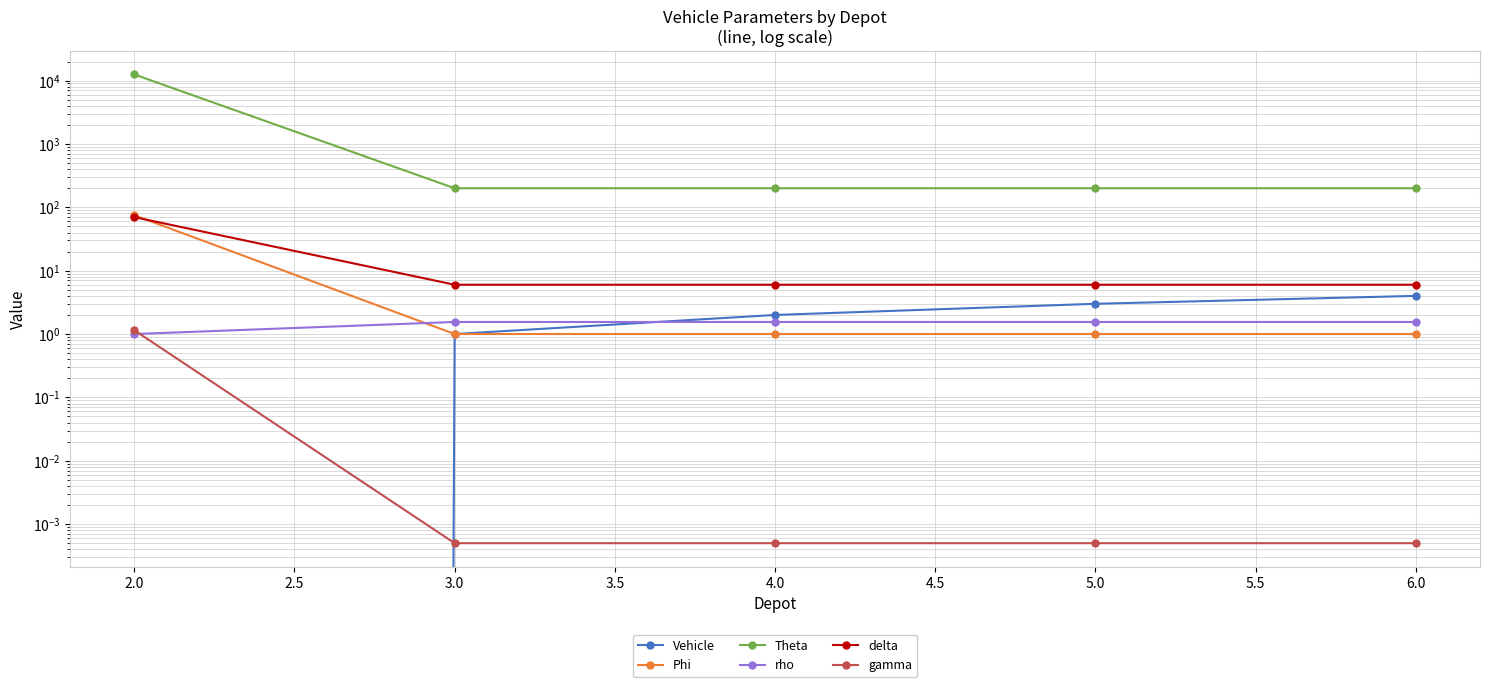

Which series has the largest total across all categories?

Theta